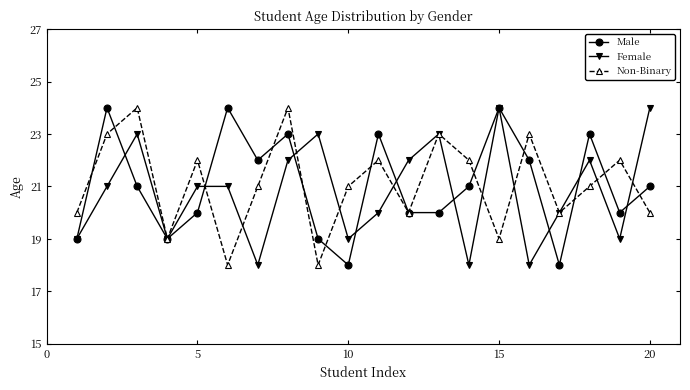

Is this an area chart (filled region under the line)?

No